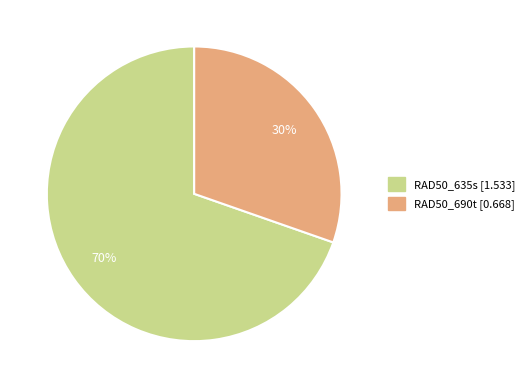

True or false: RAD50_690t accounts for 45% of the total.

False